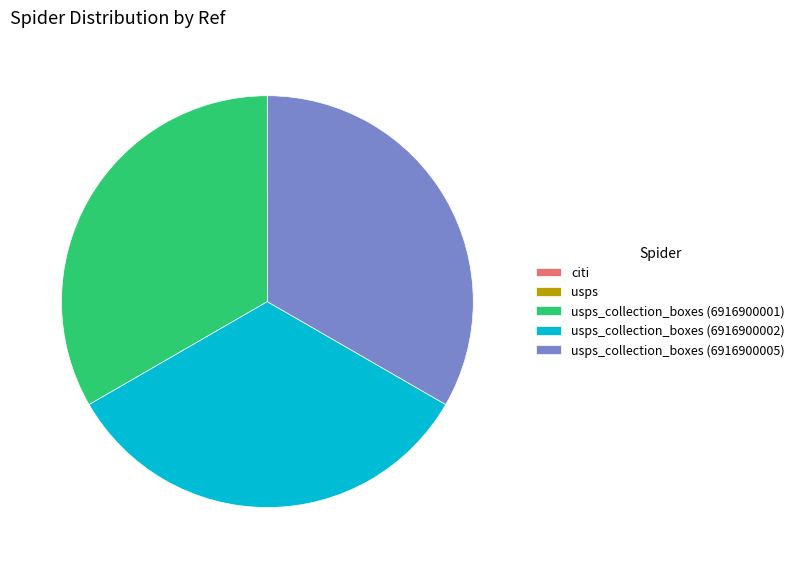

Does any single category account for the majority?

No